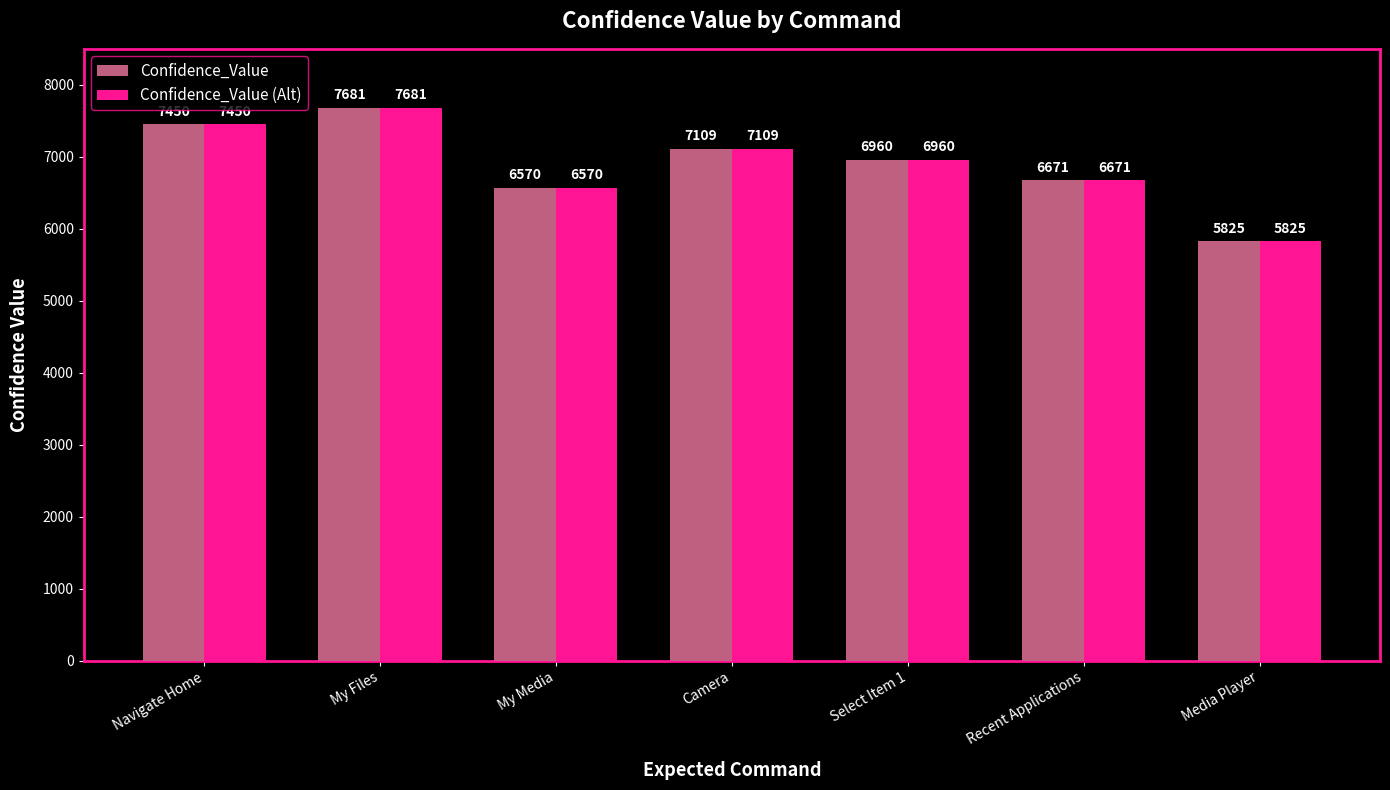

What is the minimum value for Confidence_Value?

5825